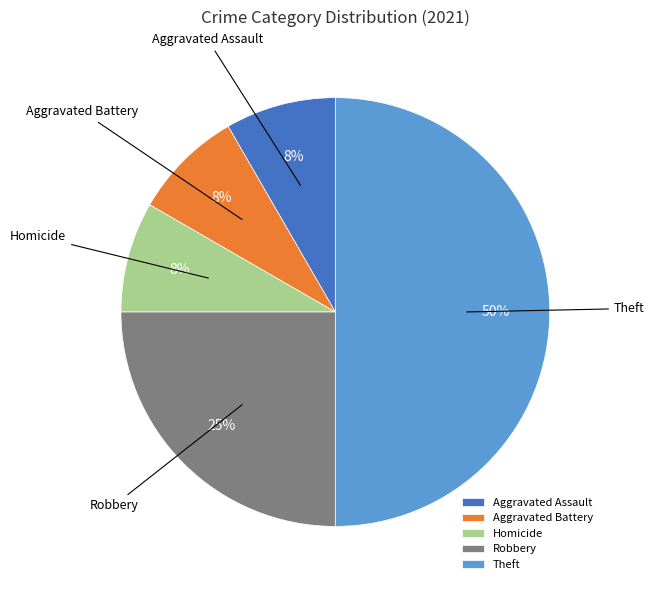

Which slice is the largest?

Theft